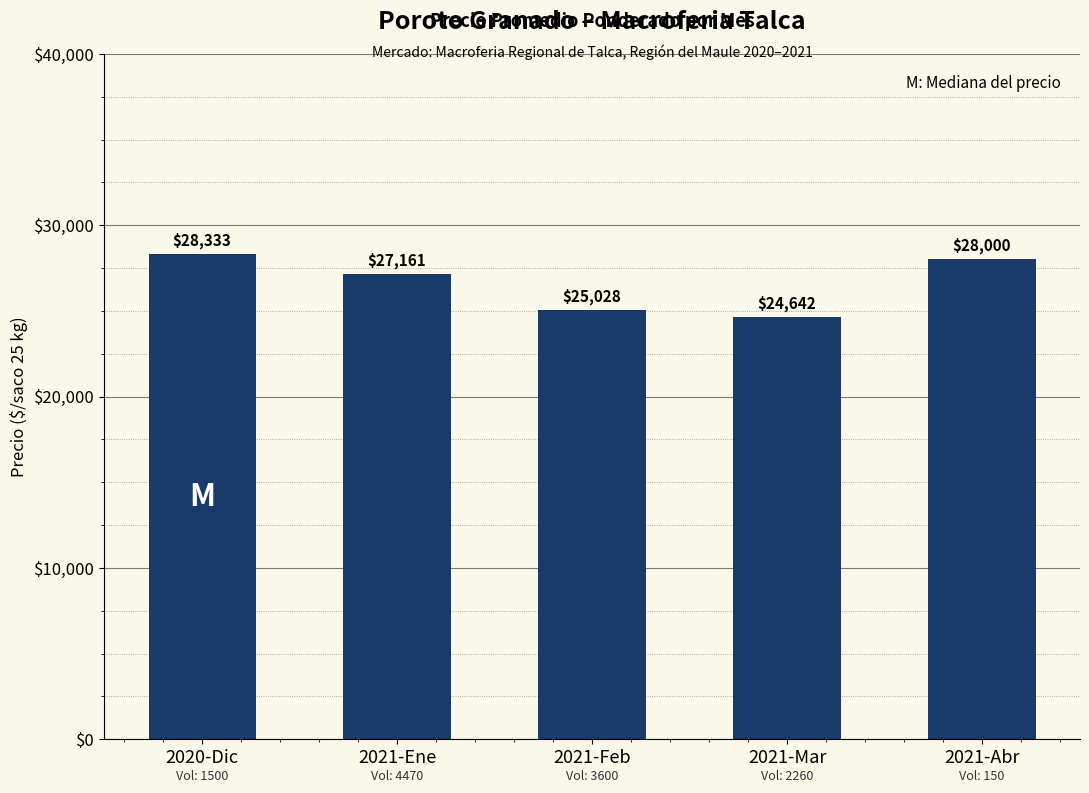

What is the change in value from 2021-Feb to 2021-Mar?

-386